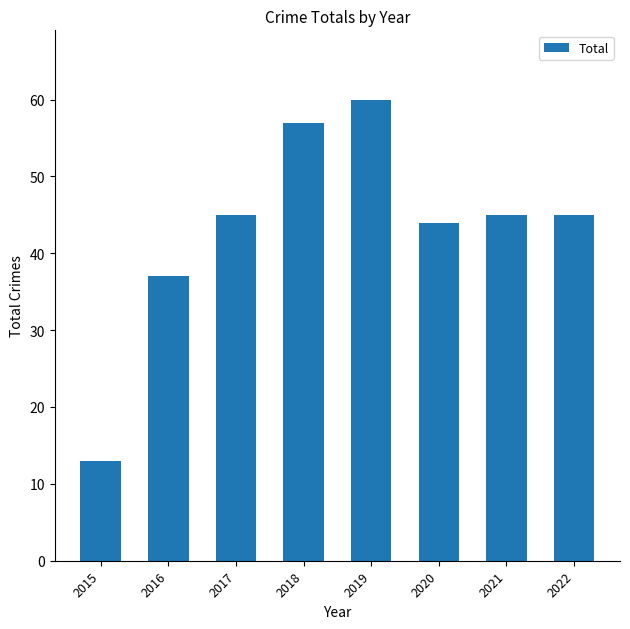

Which has a higher value, 2019 or 2016?

2019